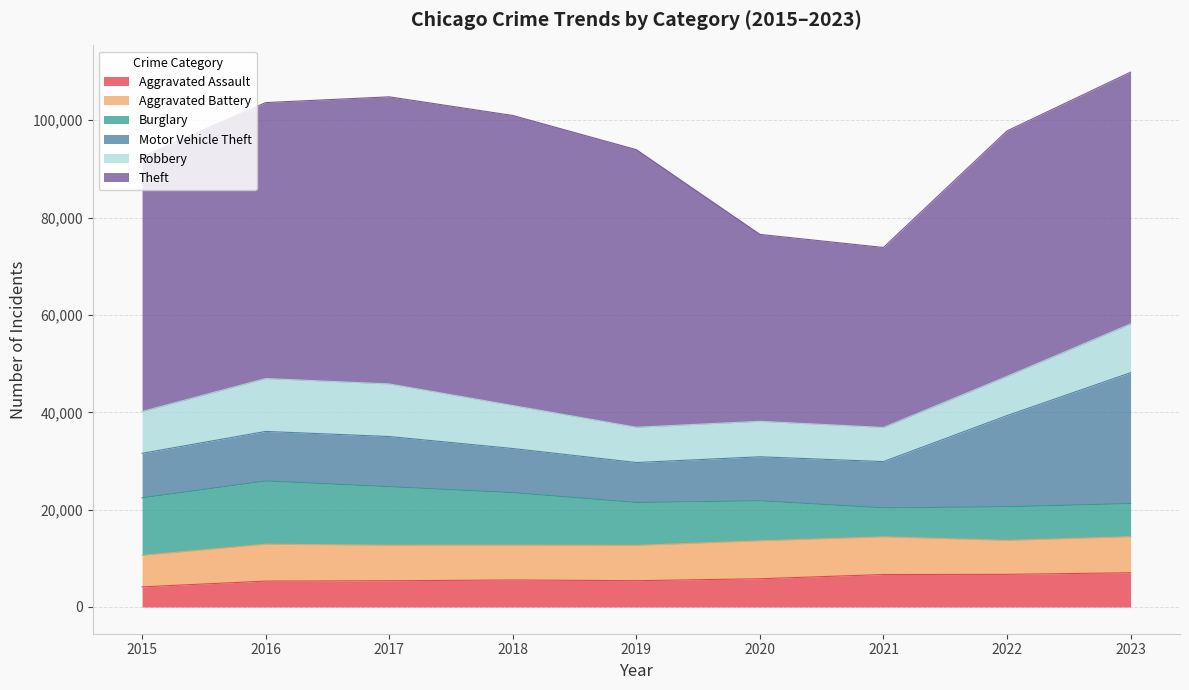

At which category does Burglary reach its first local valley?

2021